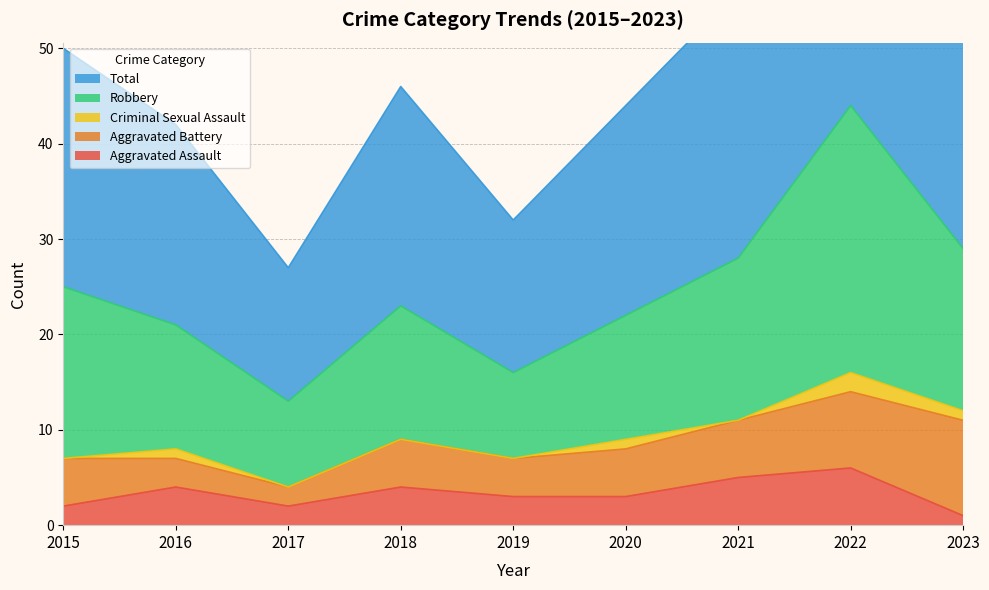

At which category is the sum across all series the highest?

2022